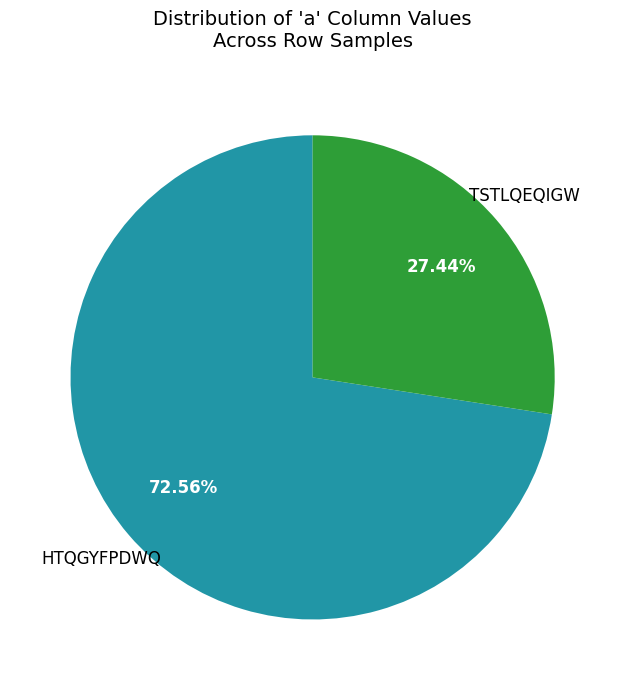

How many segments does this pie chart have?

2